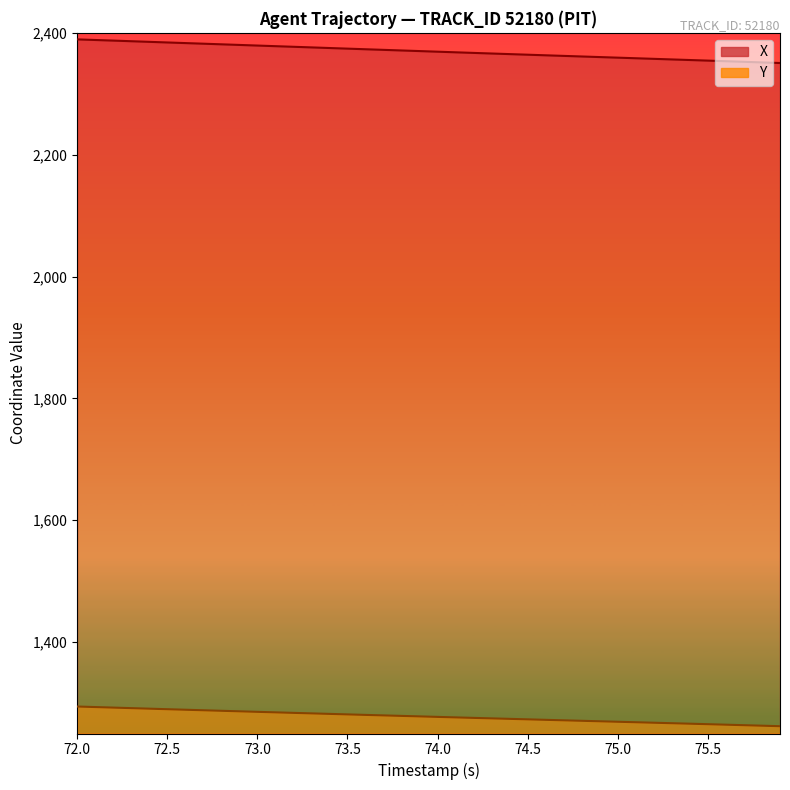

At how many categories does at least one series exceed 2167?

40